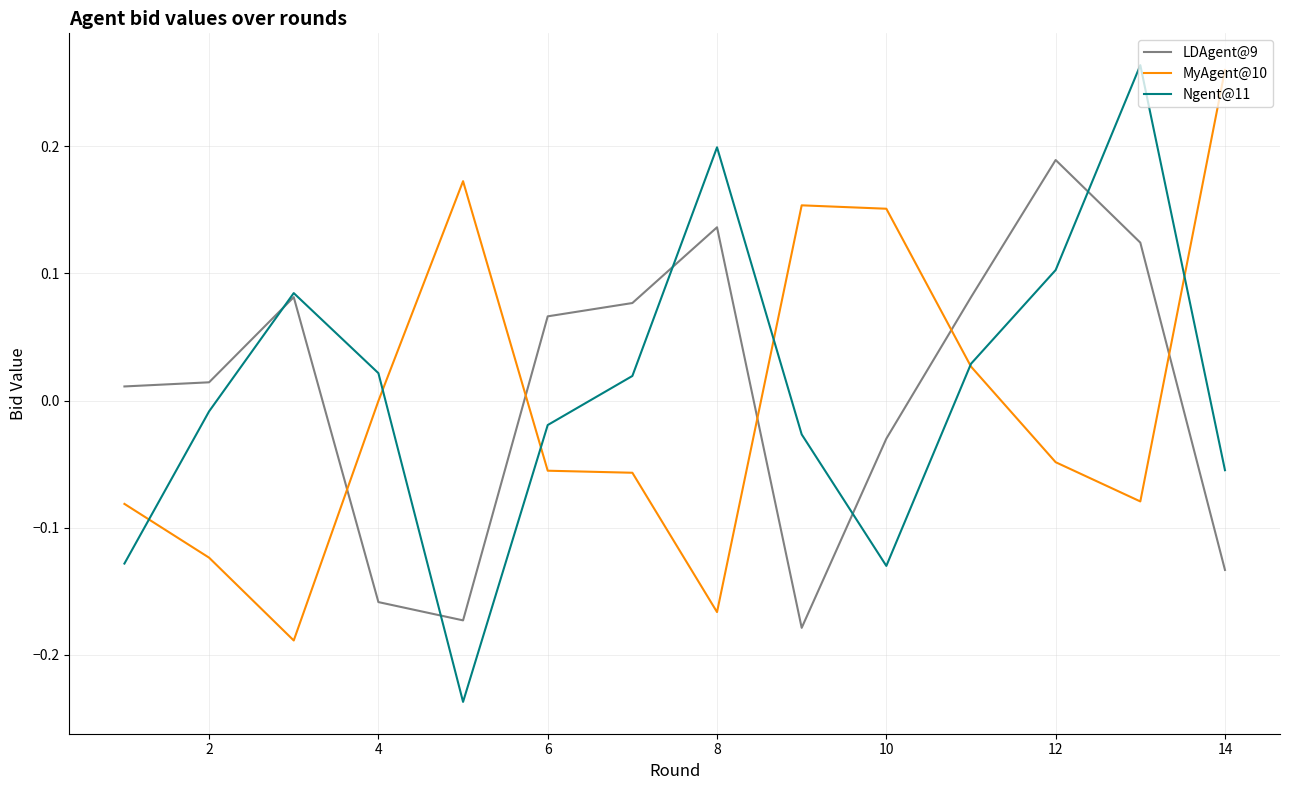

Which series ends up on top after the final intersection of MyAgent@10 and LDAgent@9?

MyAgent@10